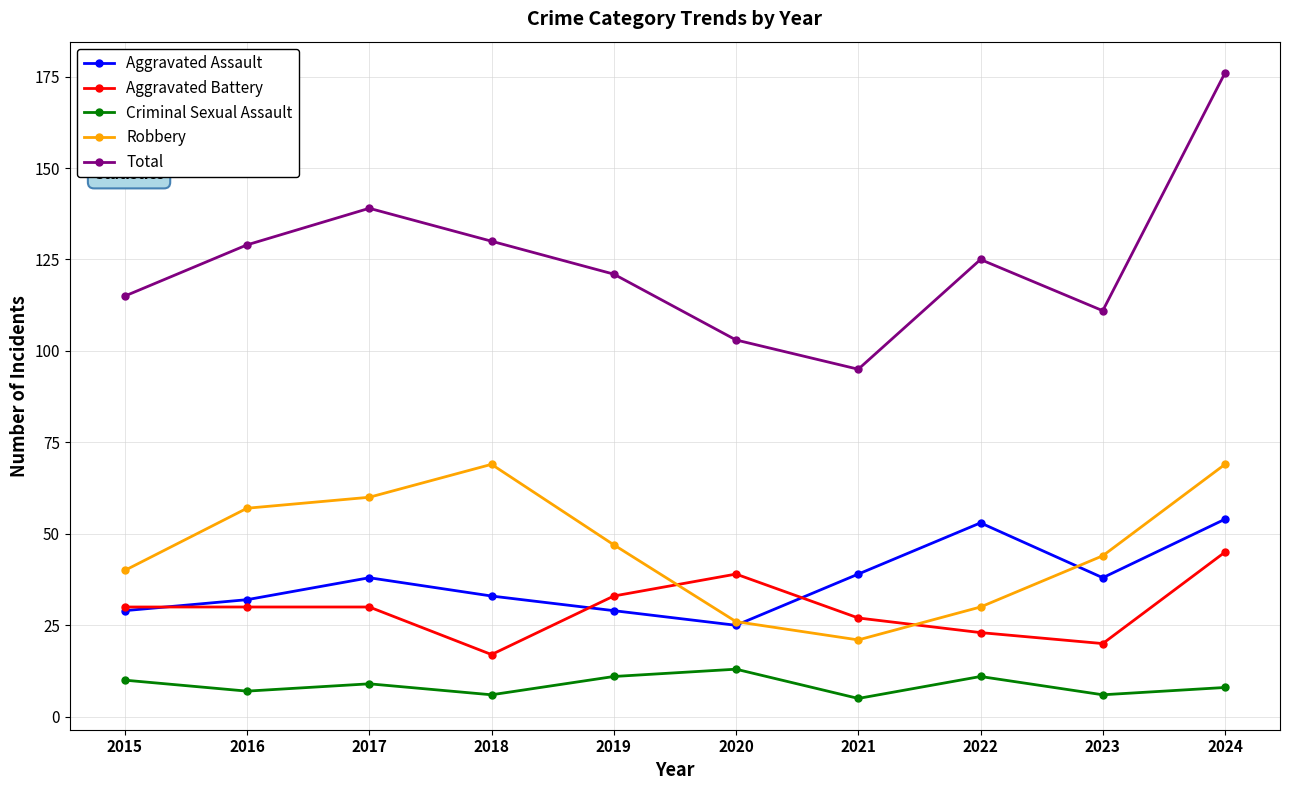

List the series in order of their peak value, lowest first.

Criminal Sexual Assault, Aggravated Battery, Aggravated Assault, Robbery, Total